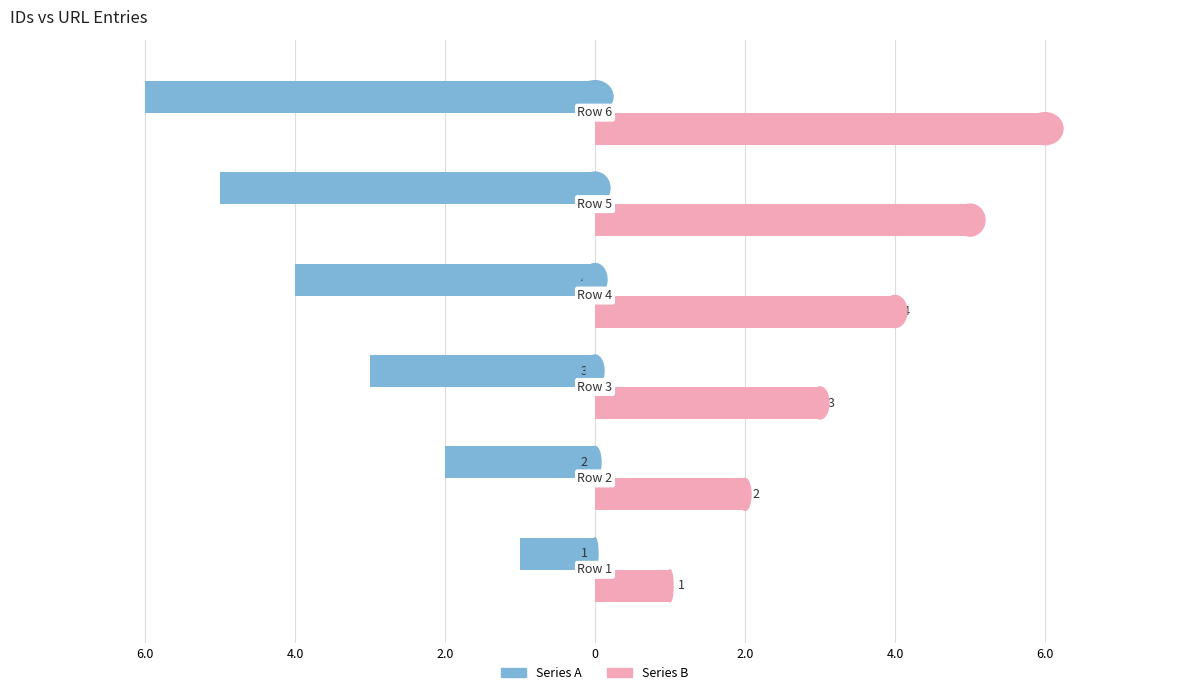

What is the sum of all Series B values?

21